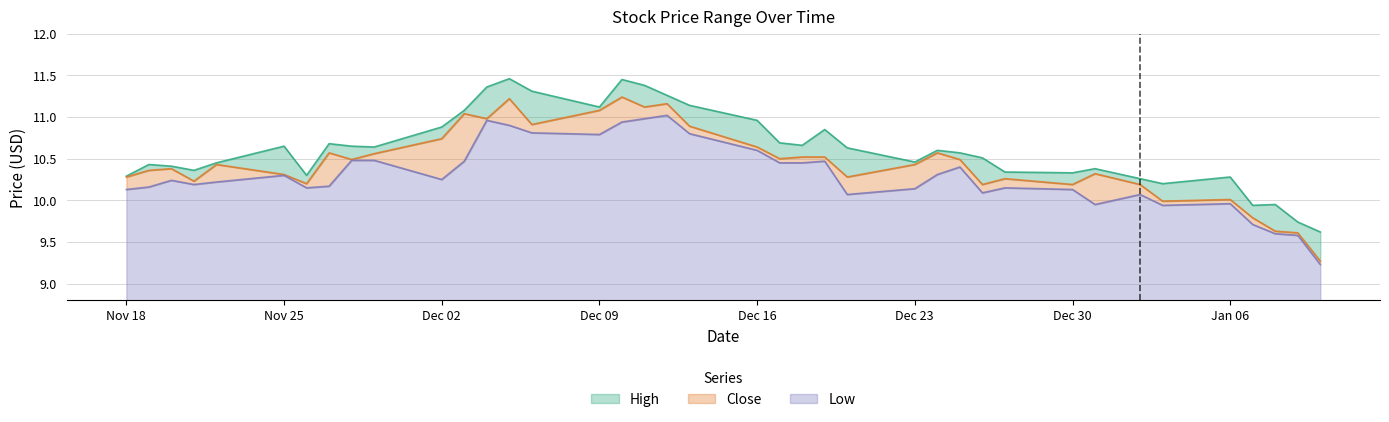

What is the difference between the second highest and minimum values in the High series?

1.8